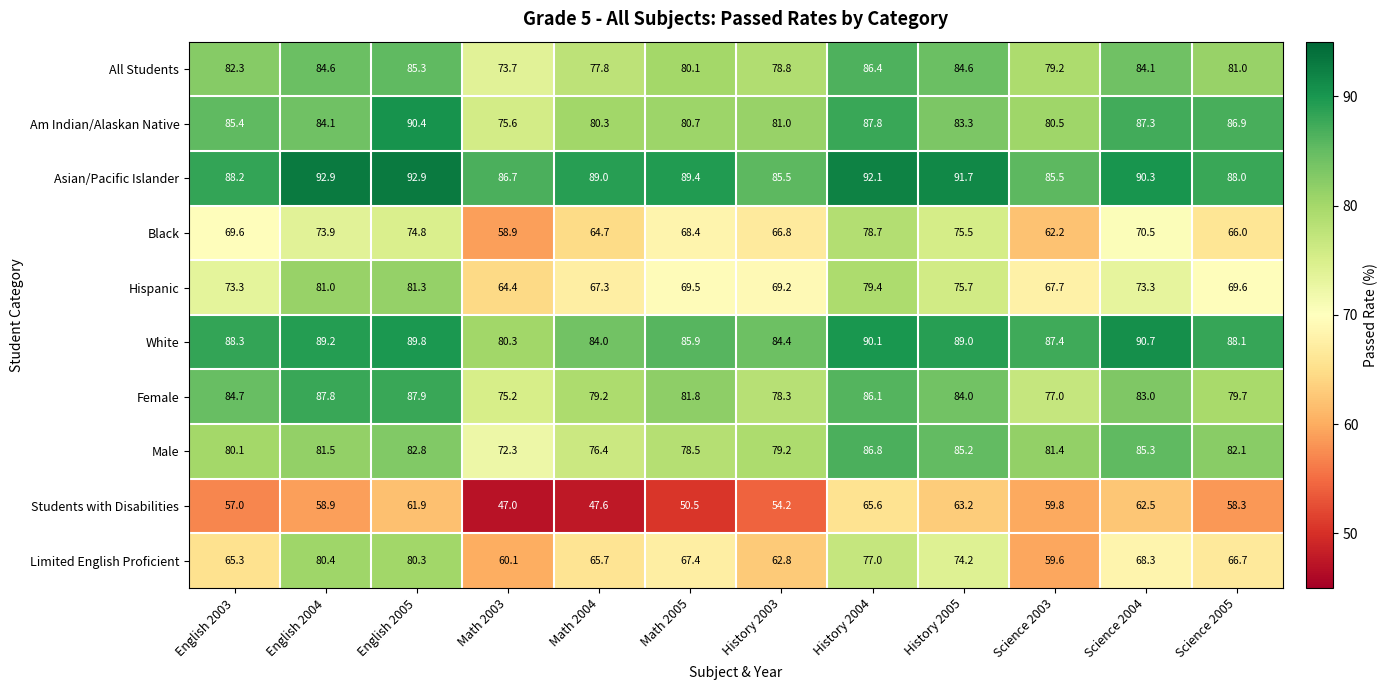

Which category has the lowest value across all series?

Math 2003